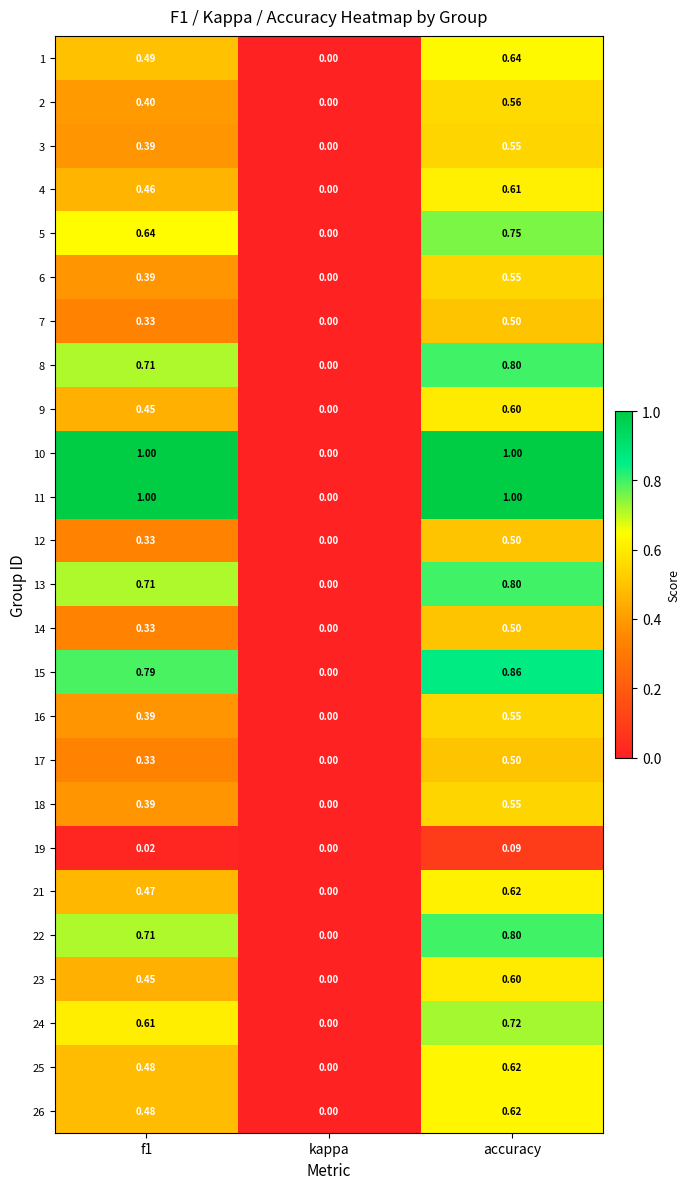

At which category is the sum across all series the highest?

accuracy